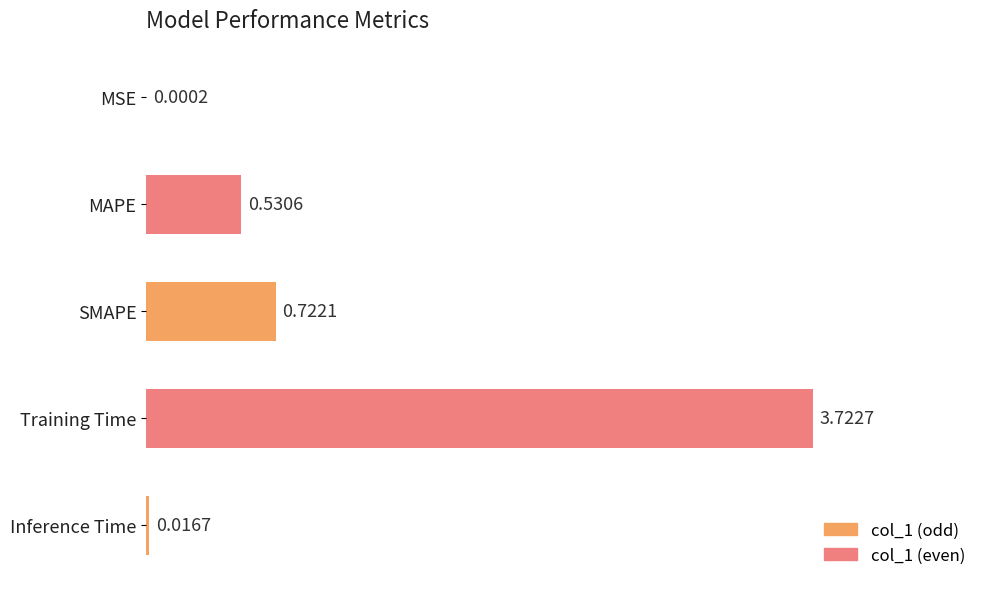

Which label corresponds to the largest value in the chart?

Training Time